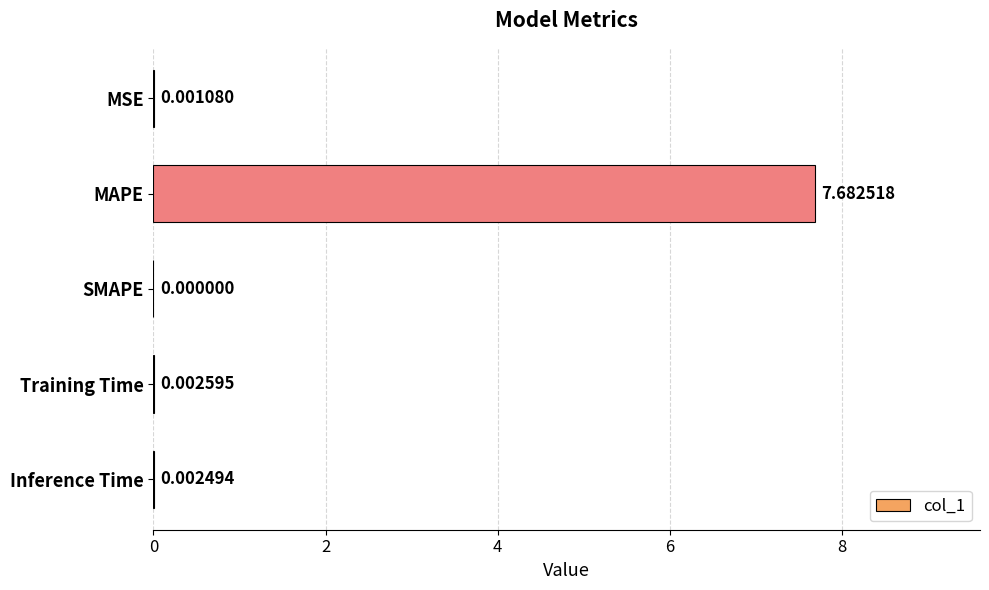

Between MAPE and SMAPE, which is larger?

MAPE